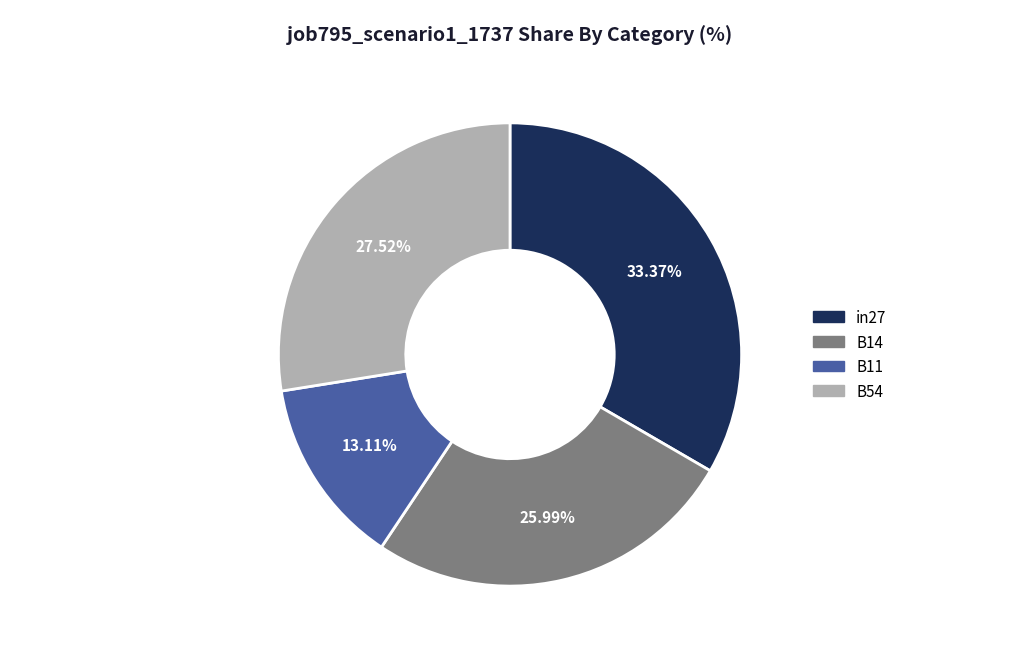

Rank the categories by value from highest to lowest.

in27, B54, B14, B11